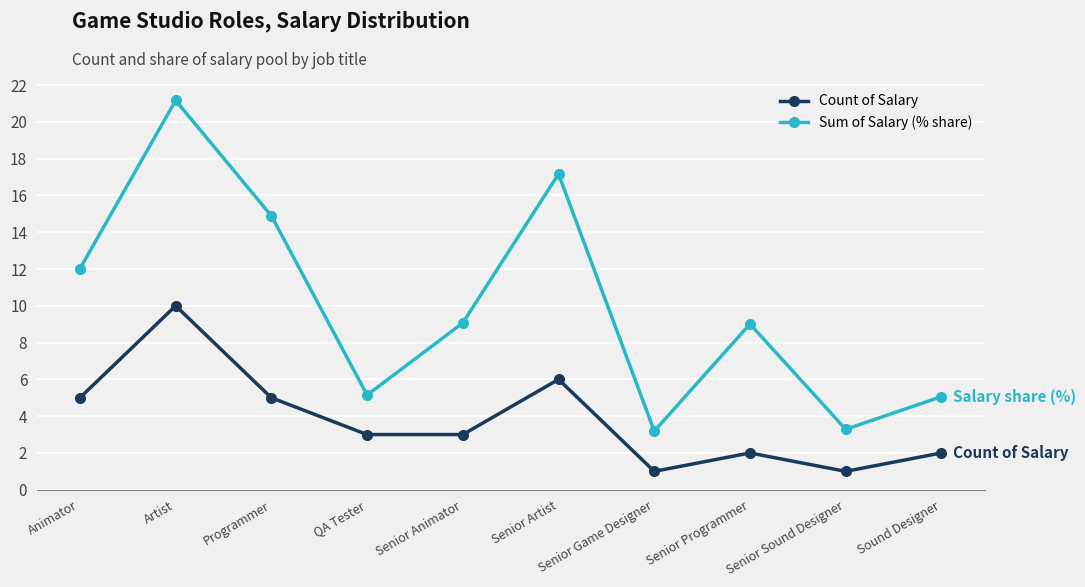

Rank the series by their maximum value, from lowest to highest.

Count of Salary, Sum of Salary (% share)